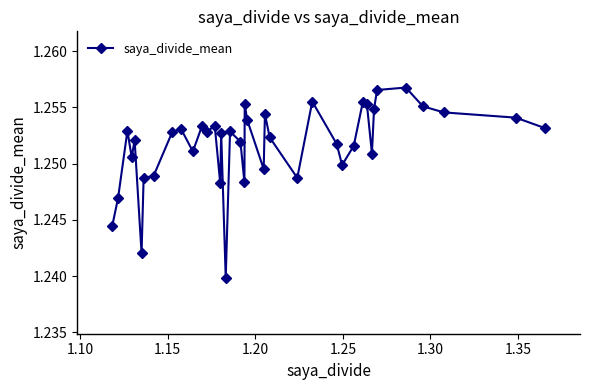

True or false: there are more than 1 points higher than both neighbors.

True